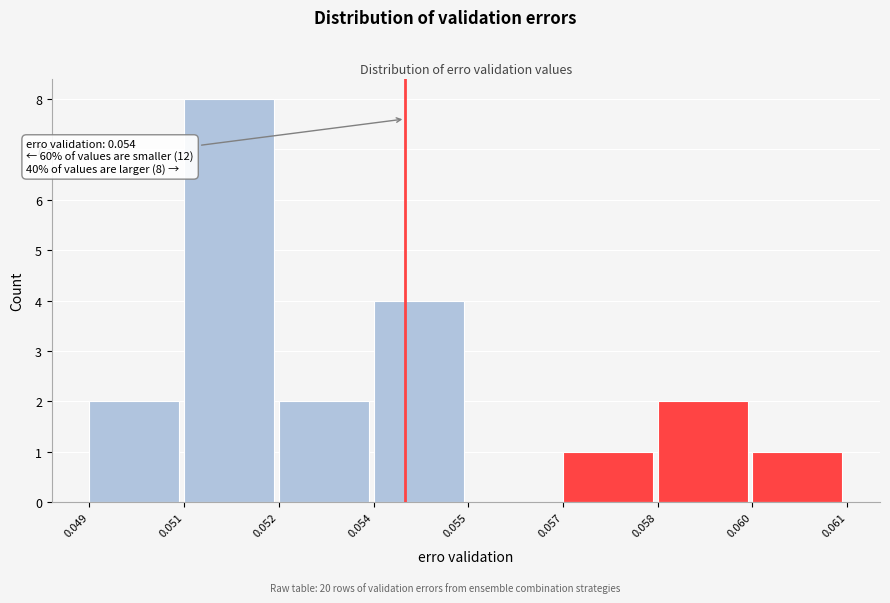

Reading right to left, extract all data points from this chart.

0.060=1	0.058=2	0.057=1	0.055=0	0.054=4	0.052=2	0.051=8	0.049=2